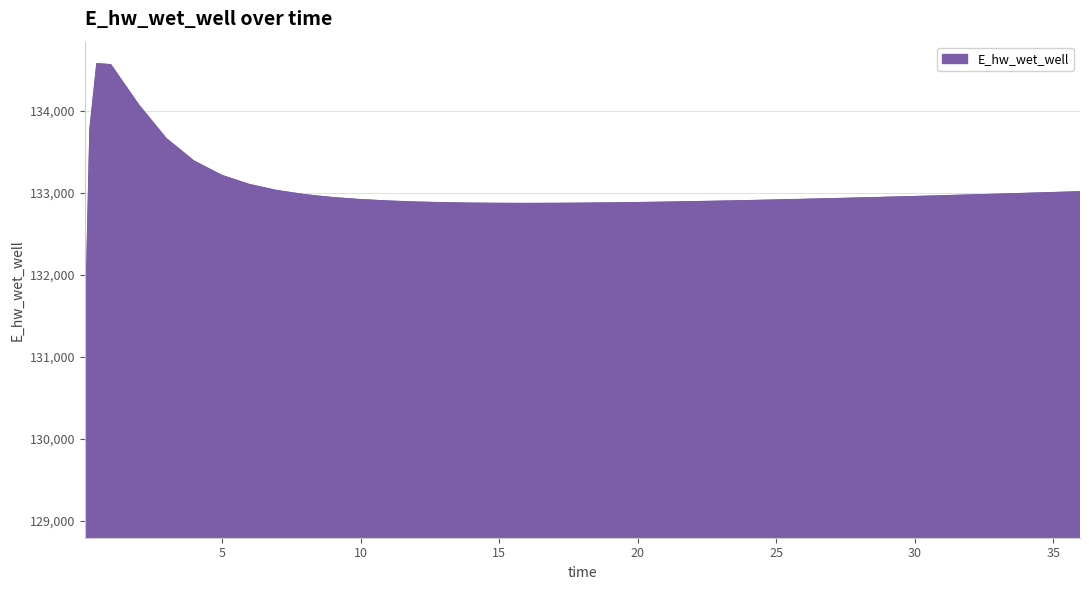

What is the difference between the maximum and minimum values?

5526.7